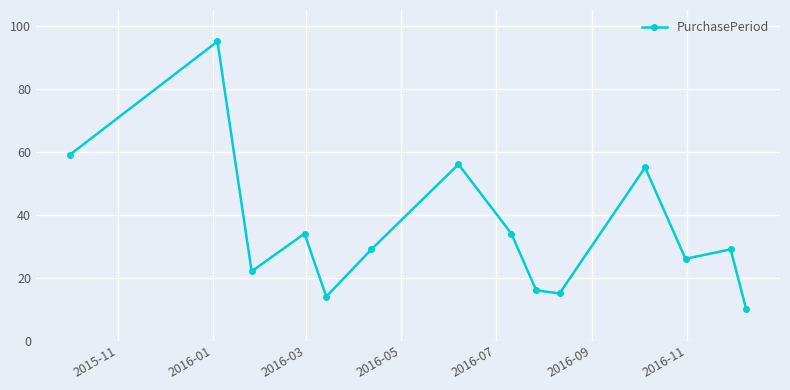

Does the chart have visible grid lines?

Yes